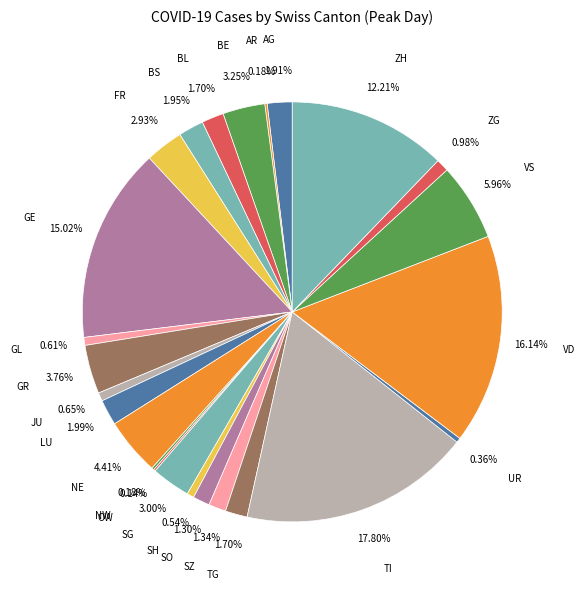

Which slice is the largest?

TI